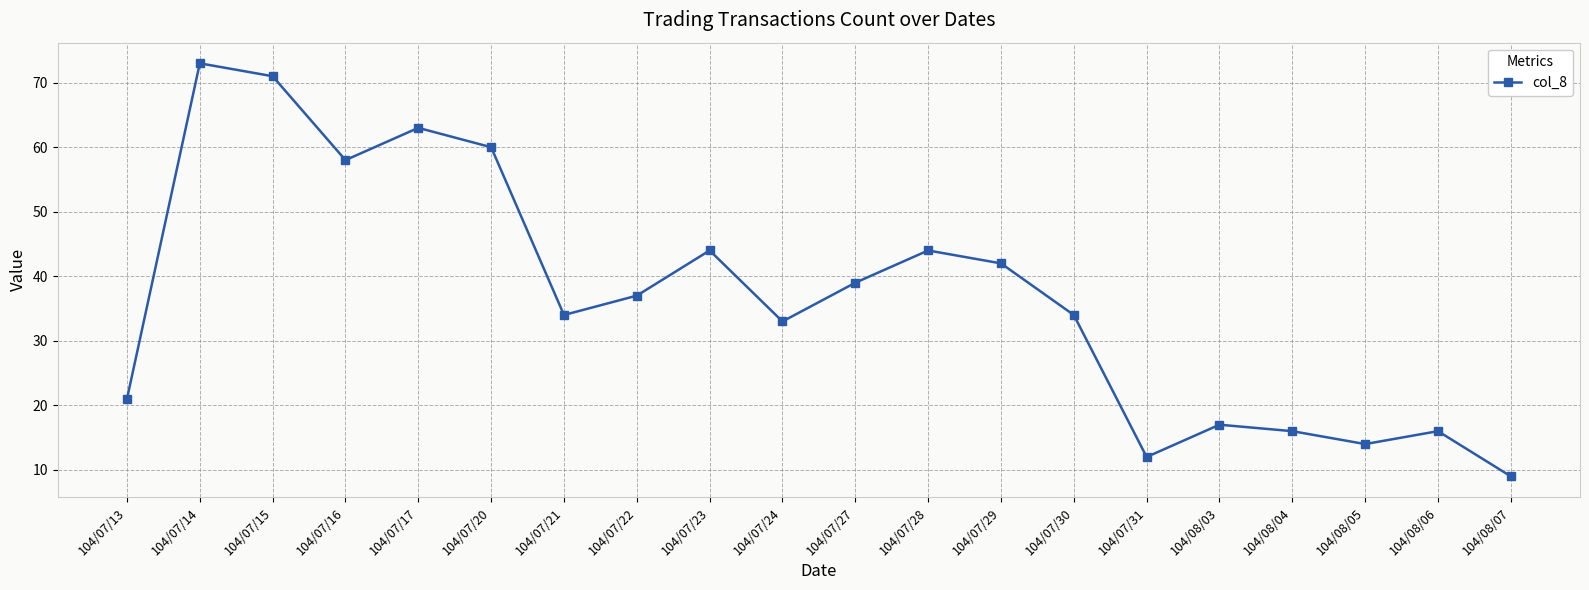

What is the difference between the second highest and second lowest values?

59